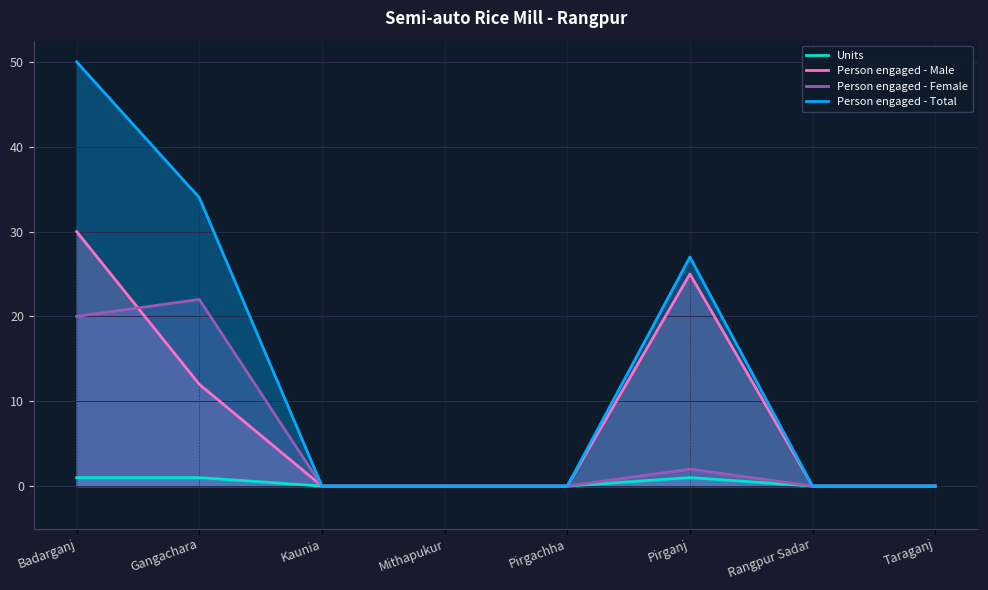

The Units series shows 1 at Kaunia. True or false?

False